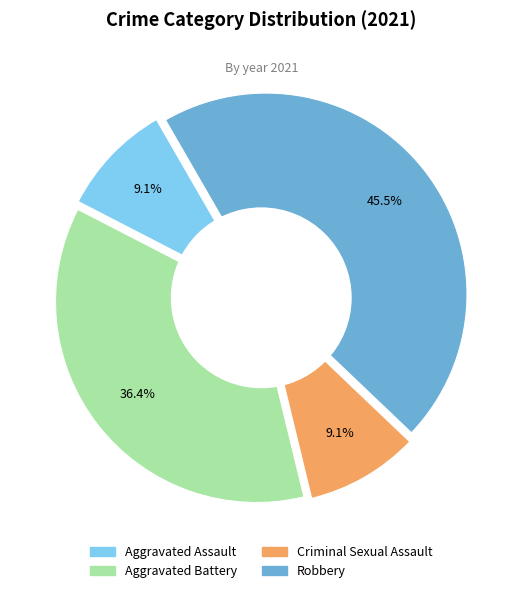

Between Aggravated Battery and Criminal Sexual Assault, which is larger?

Aggravated Battery